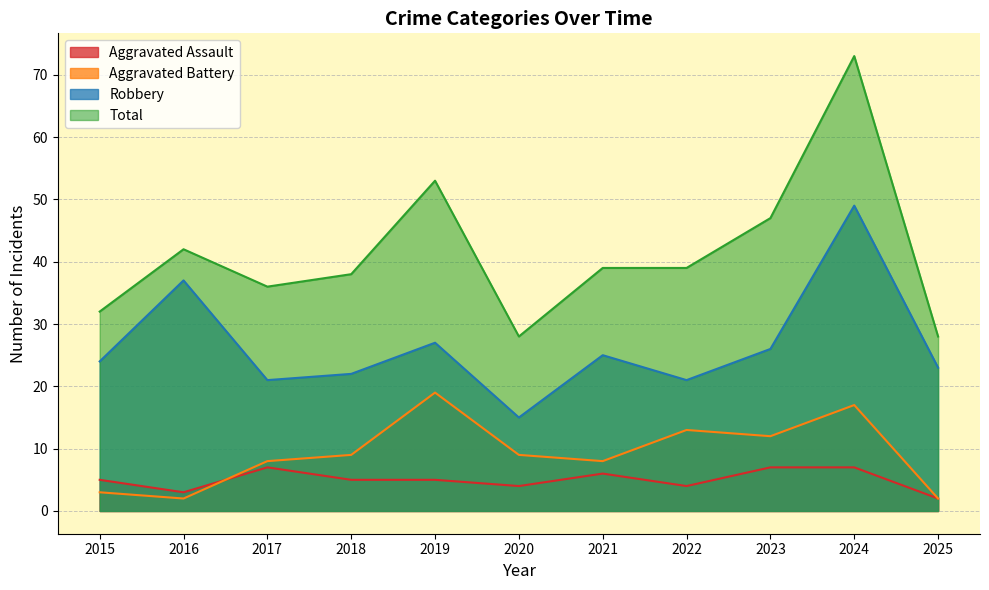

What is the sum of the Robbery values at 2015 and 2022?

45